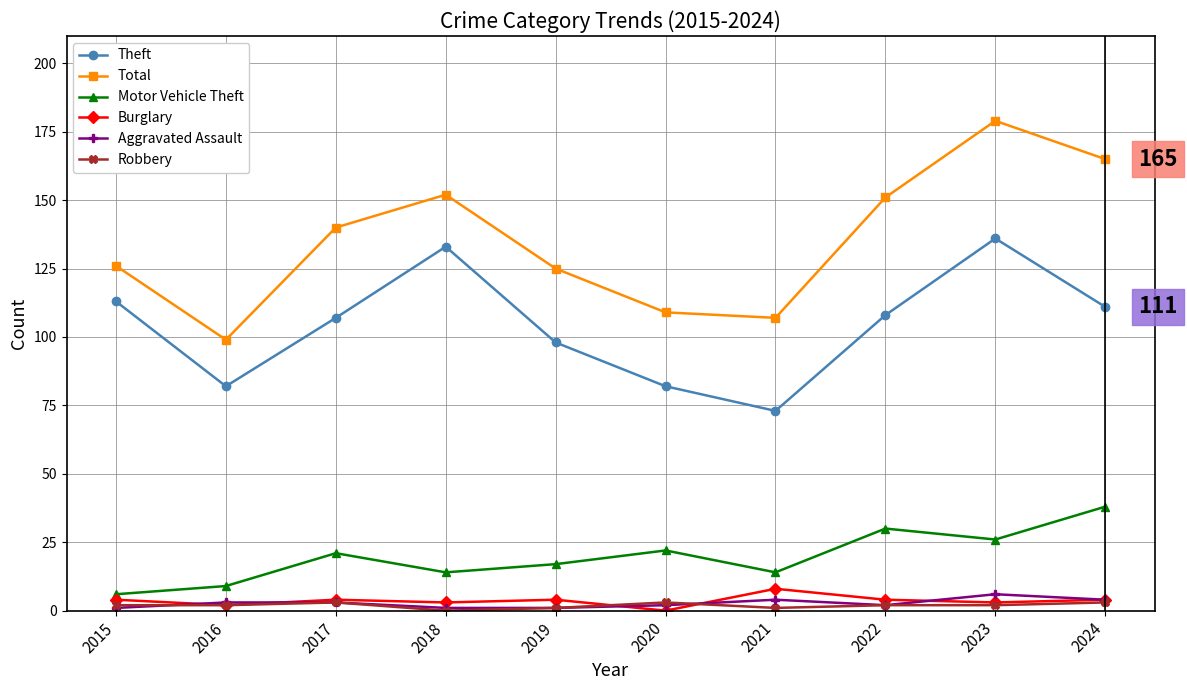

Which series has the largest range (max minus min)?

Total